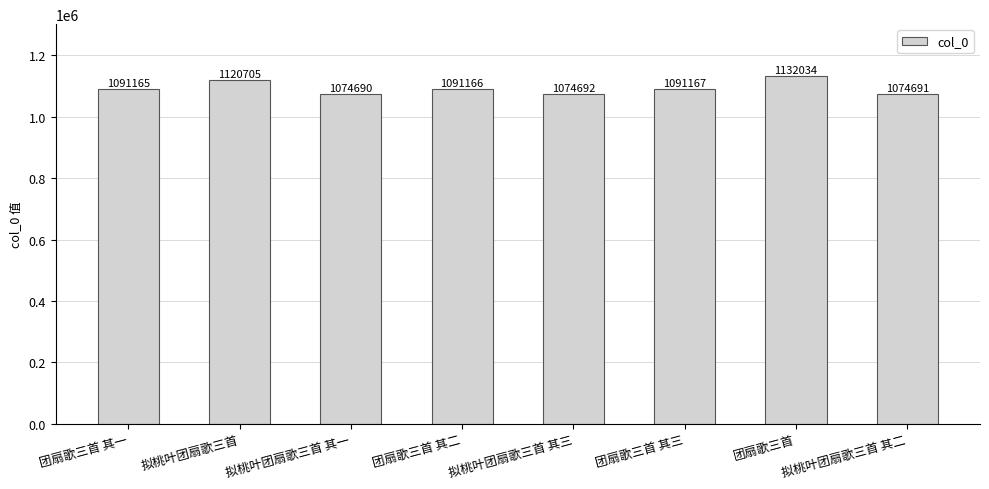

What is the change in value from 团扇歌三首 其三 to 拟桃叶团扇歌三首 其二?

-16476